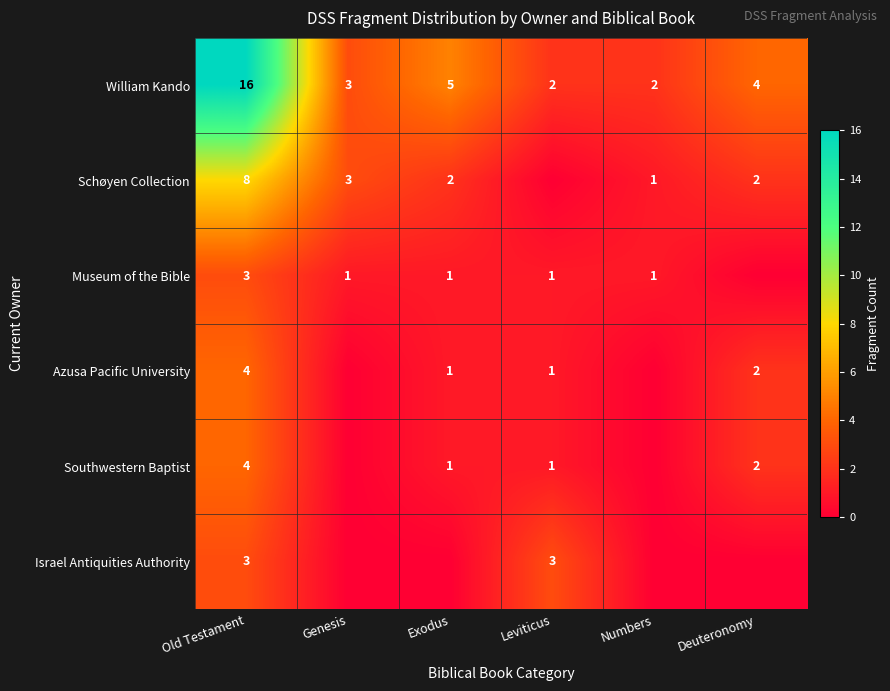

The Azusa Pacific University series shows 2 at Leviticus. True or false?

False